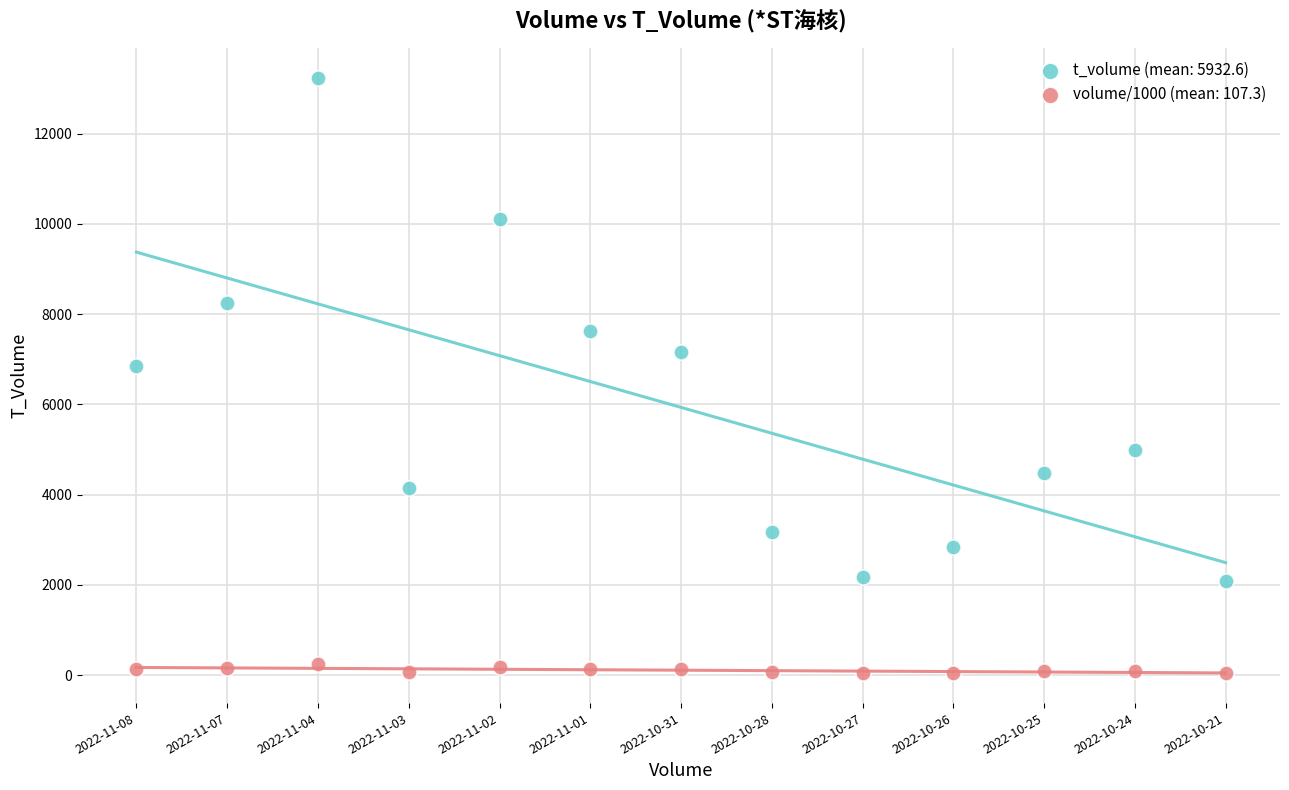

Across all series, what Y value is closest to 6639?

6859.0